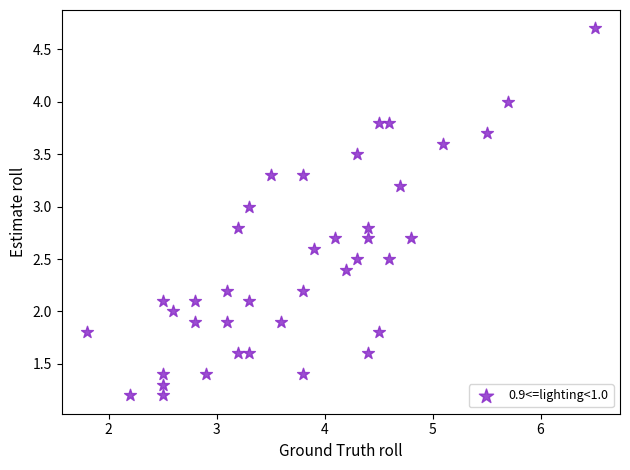

What is the range of Y values (max minus min)?

3.5